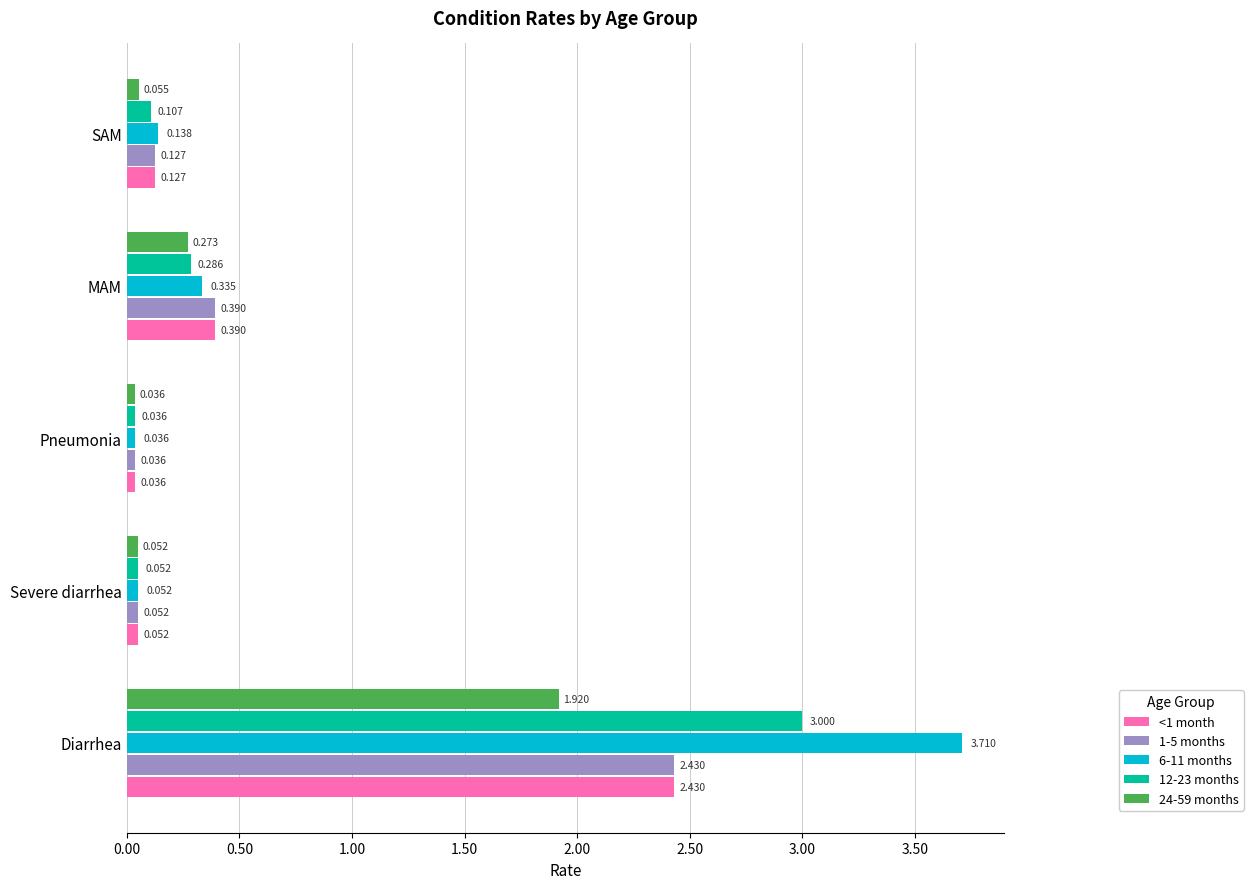

Where is 12-23 months nearest to the value 1?

MAM